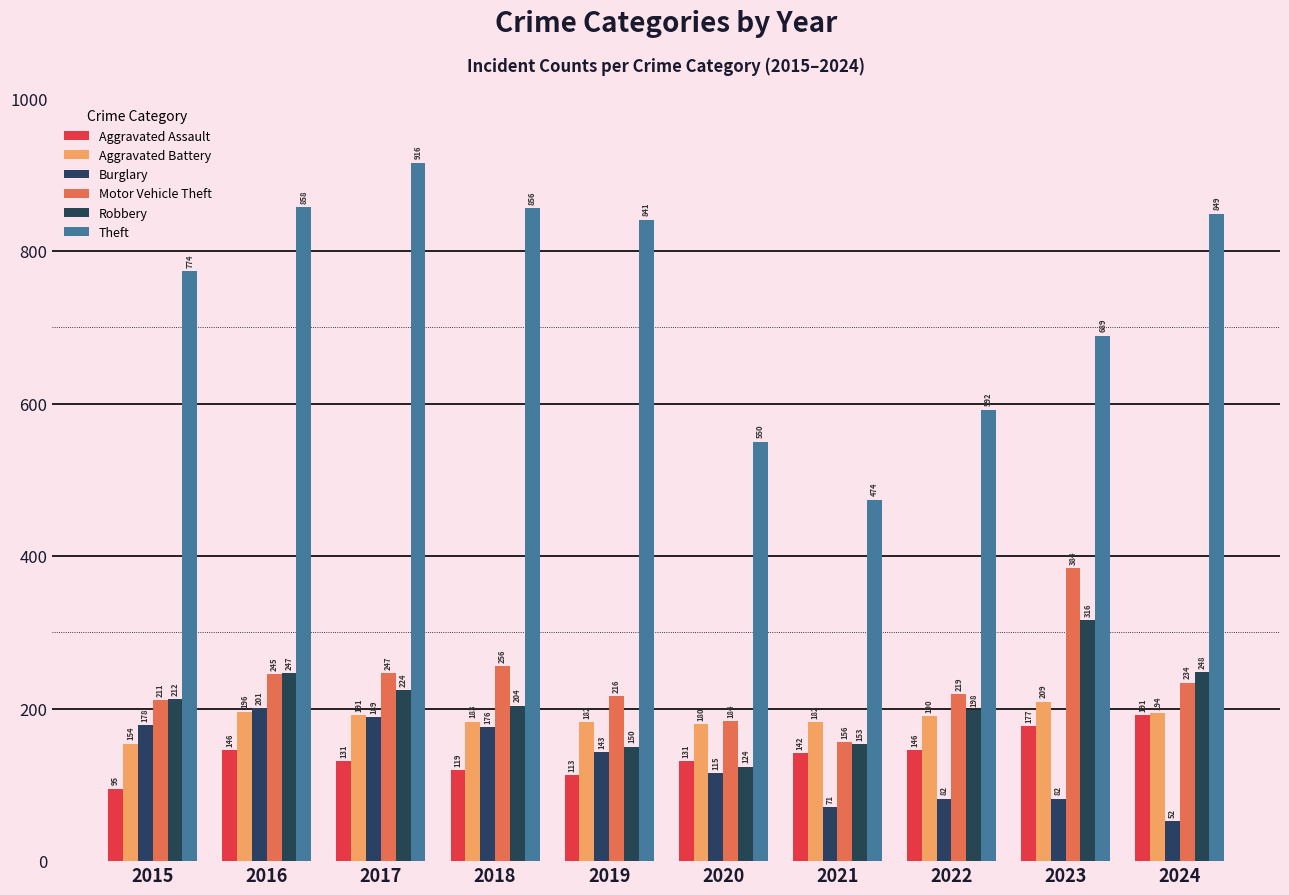

What is the sum of all Theft values?

7399